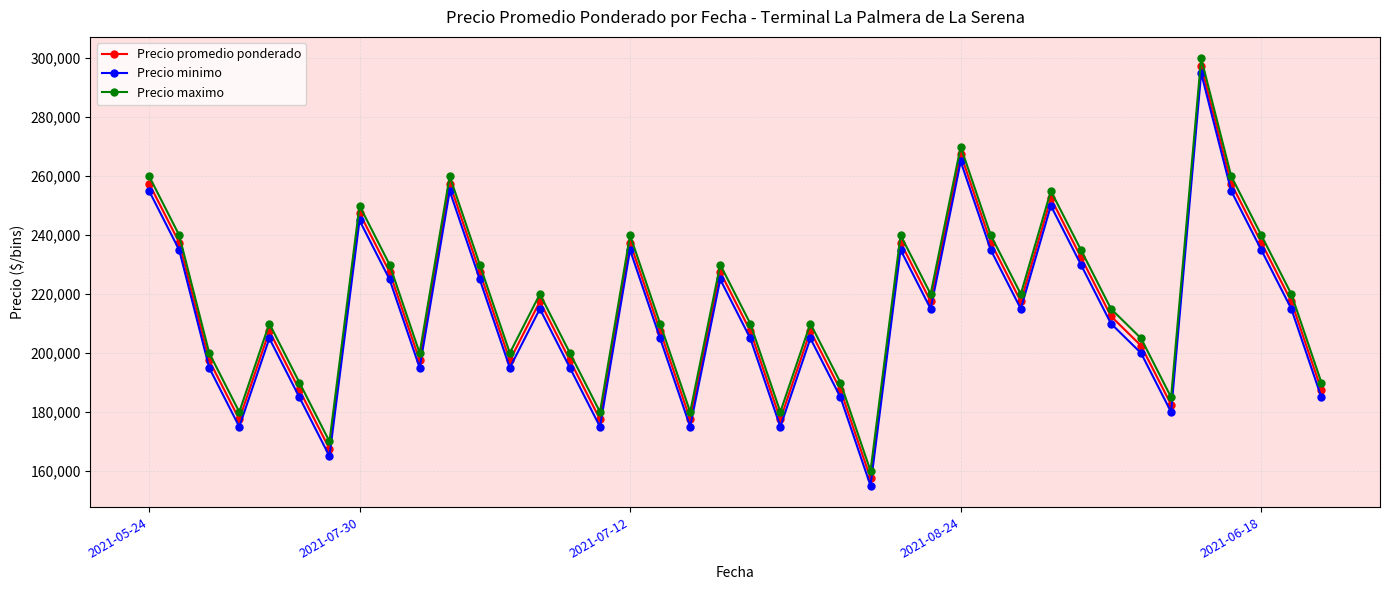

What is the highest value of the Precio promedio ponderado series?

297500